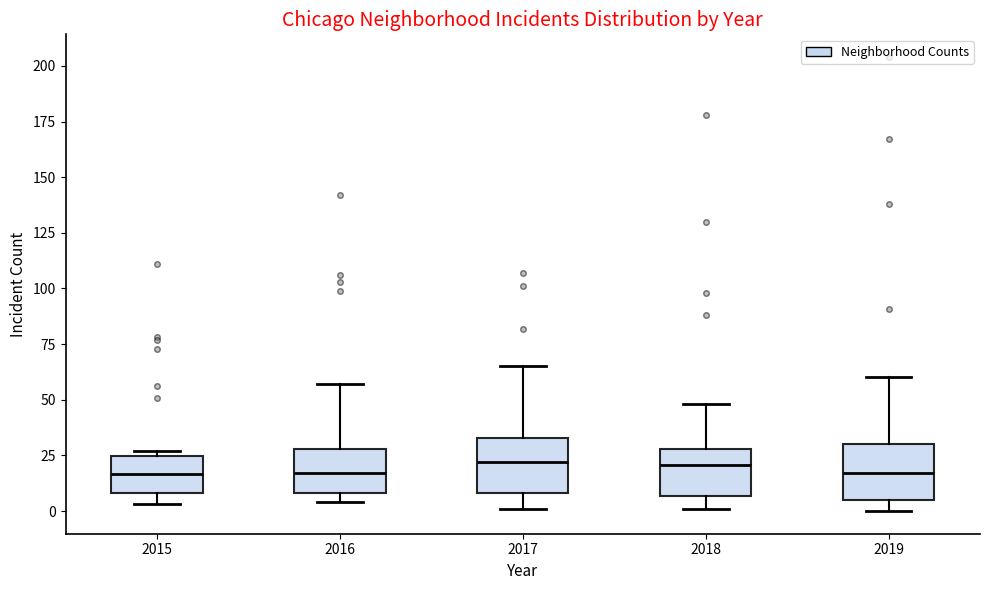

Reading left to right, transcribe this box plot: for each box, give where its median line is, the range the box spans, and where its two whiskers end, as read against the y-axis. The values are not printed on the chart, so give them approximately, as read against the axis.

2015: median 15, box 10 to 25, whiskers 5 to 25 (just above the box's upper edge)
2016: median 15, box 10 to 30, whiskers 5 to 55
2017: median 20, box 10 to 35, whiskers 0 to 65
2018: median 20, box 5 to 30, whiskers 0 to 50
2019: median 15, box 5 to 30, whiskers 0 to 60